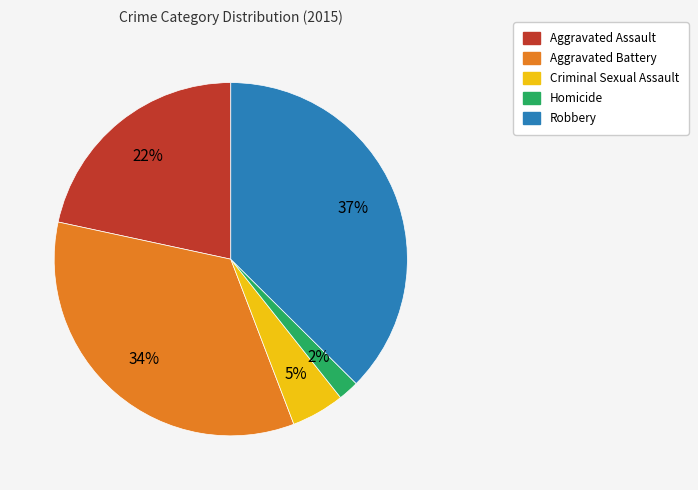

Between Criminal Sexual Assault and Aggravated Battery, which is larger?

Aggravated Battery